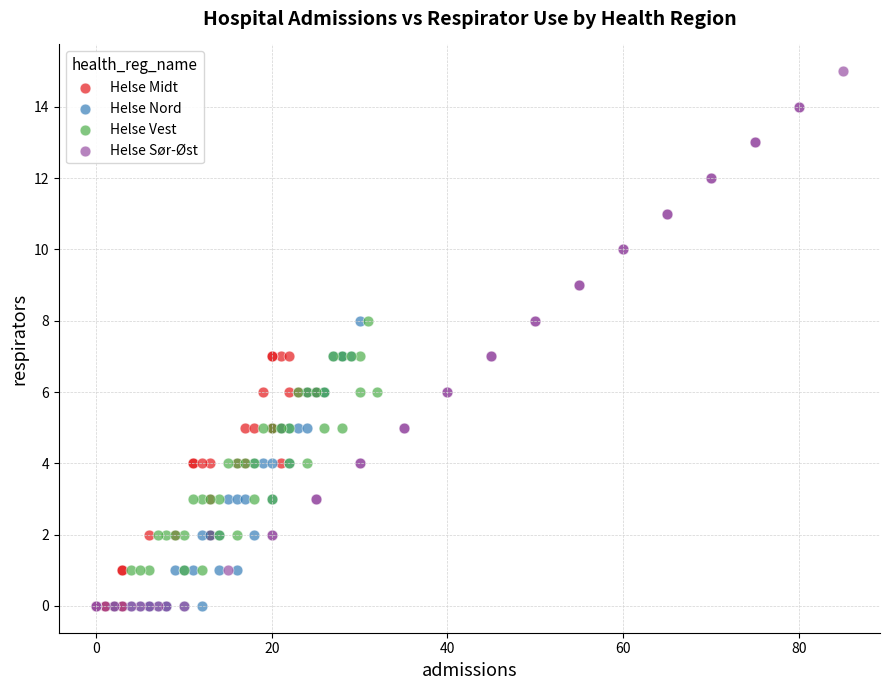

Which series has the largest Y range (max minus min)?

Helse Sør-Øst